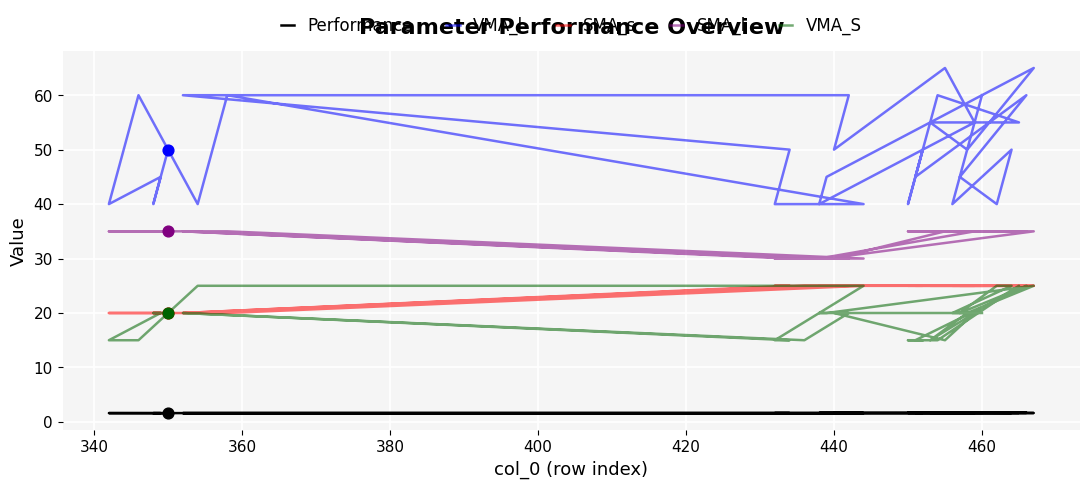

Which series contains the lowest Y value?

Performance